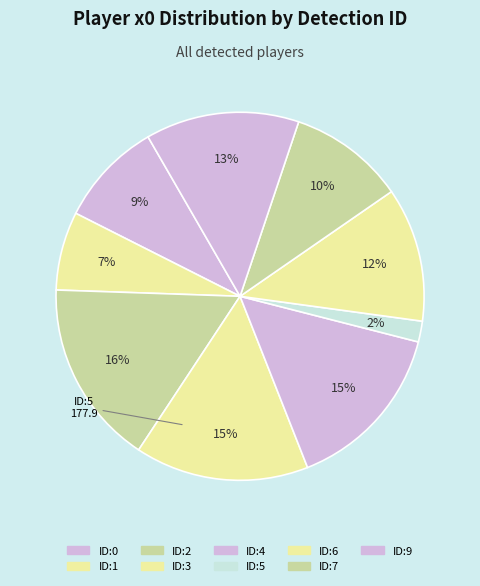

How many segments does this pie chart have?

9